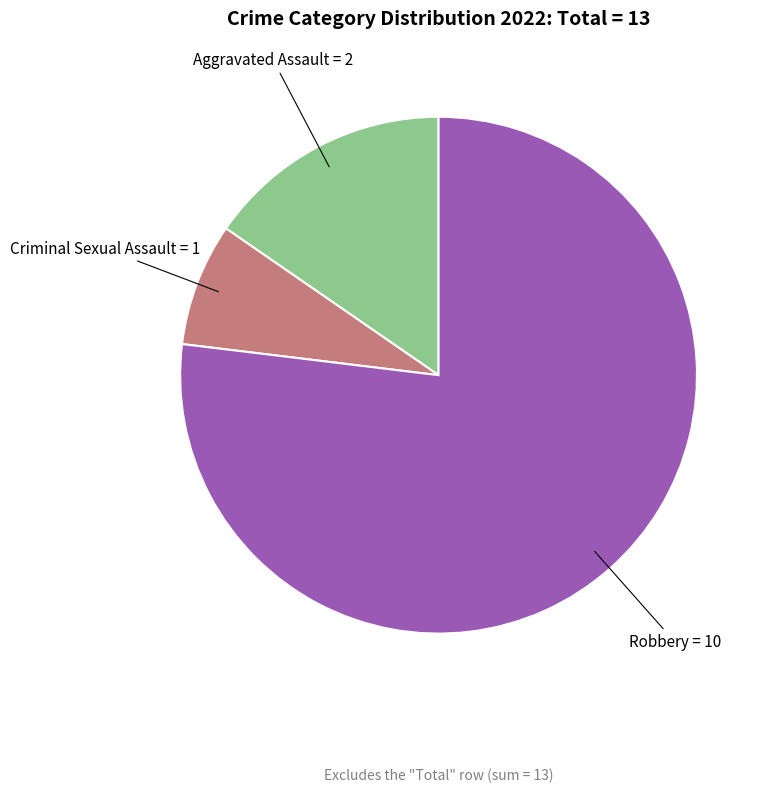

Does any single category account for the majority?

Yes